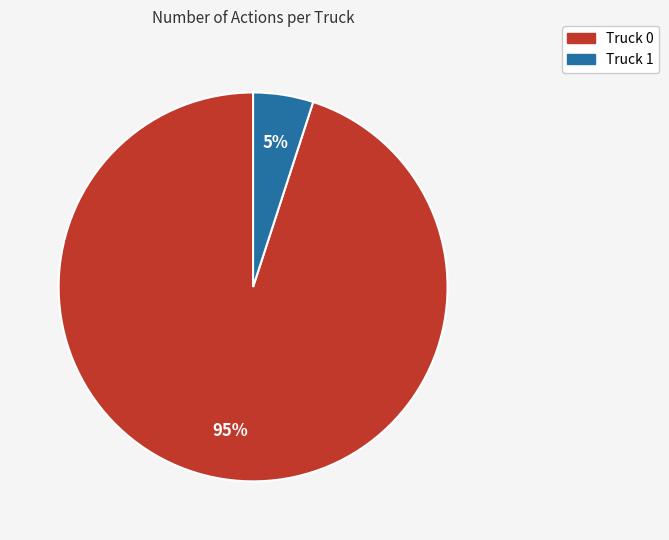

To the nearest percent, what percentage of the pie is Truck 1?

5%